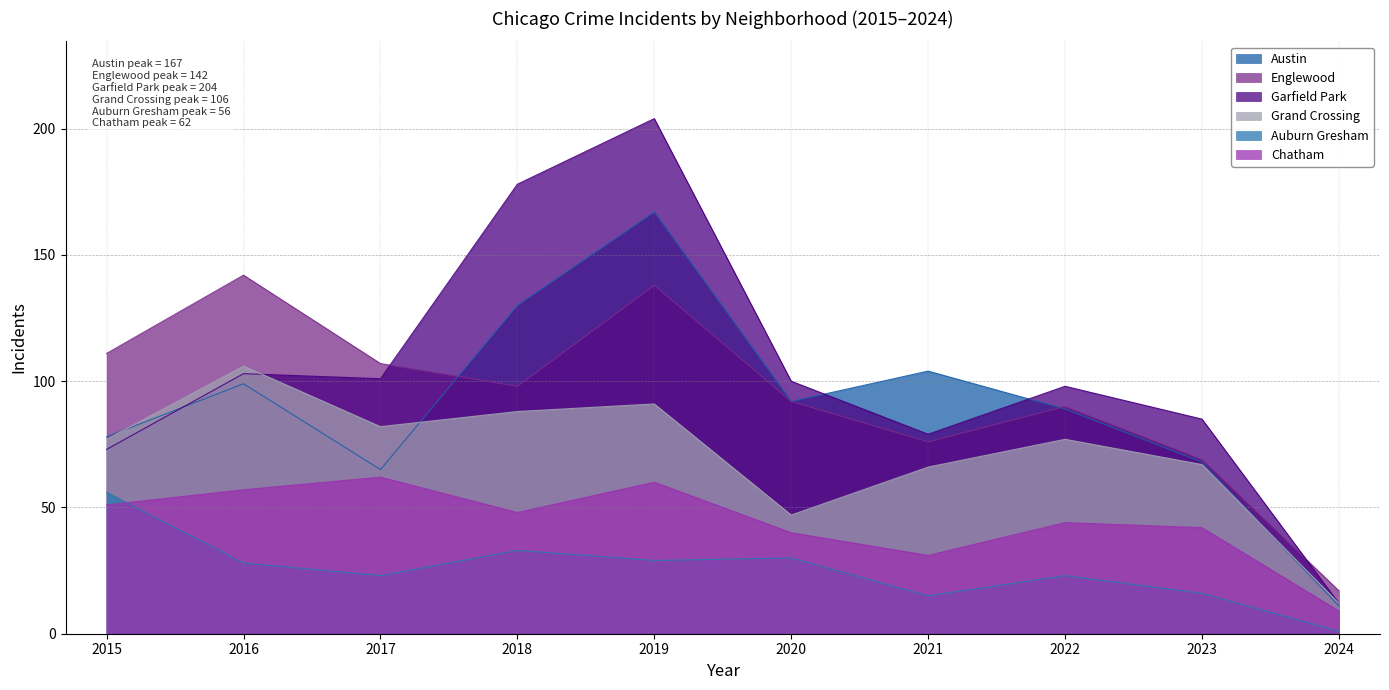

At which category does Englewood reach its first local peak?

2016